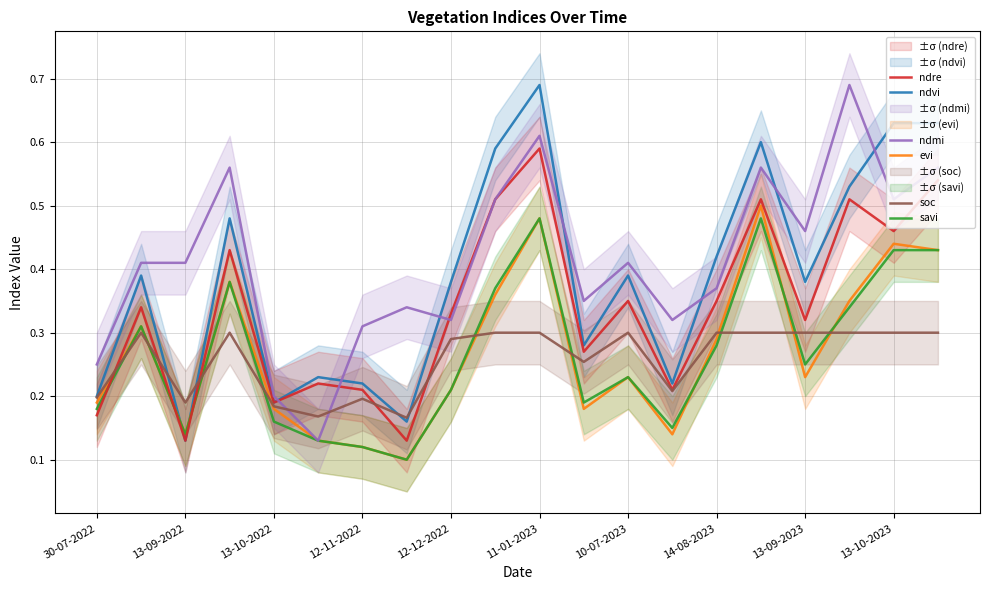

True or false: savi and ndvi intersect in this chart.

True